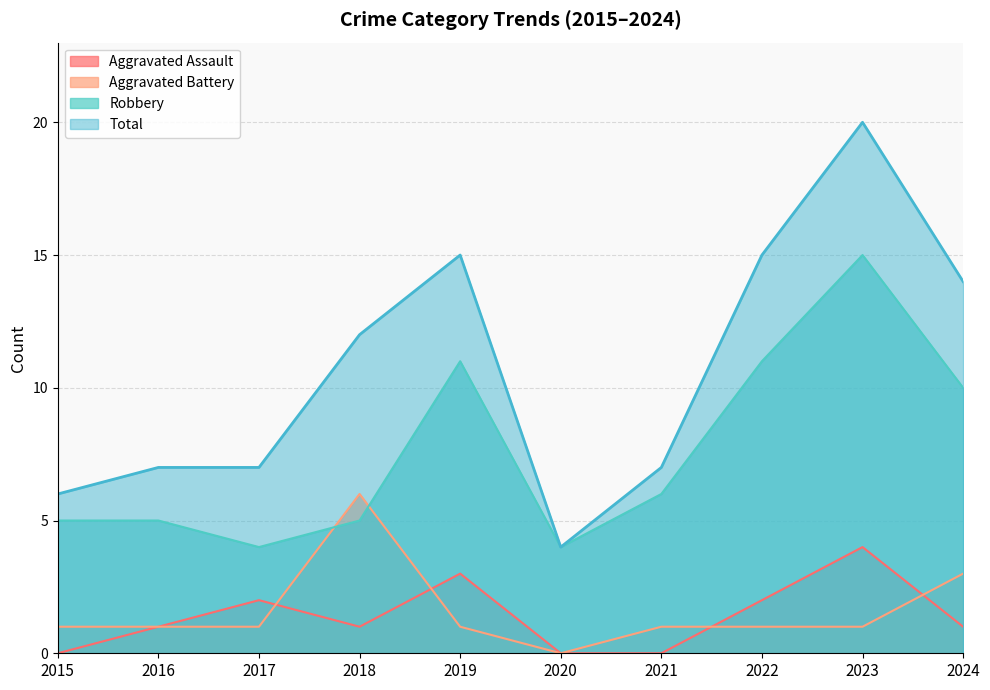

At which label does Robbery reach its peak?

2023